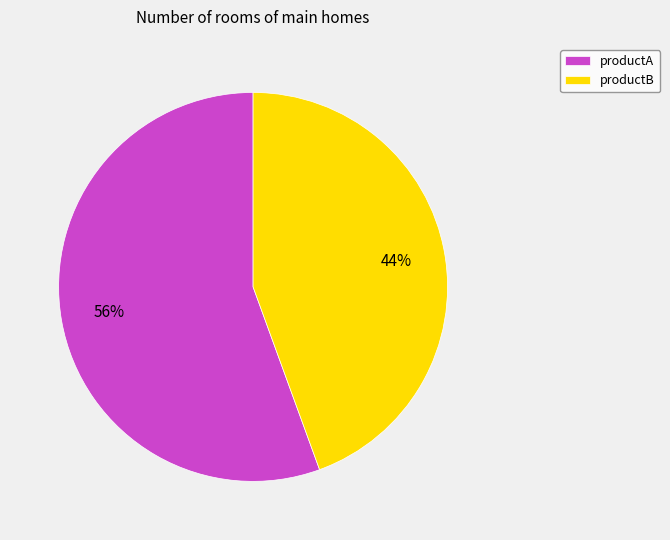

Count the number of slices in the pie.

2